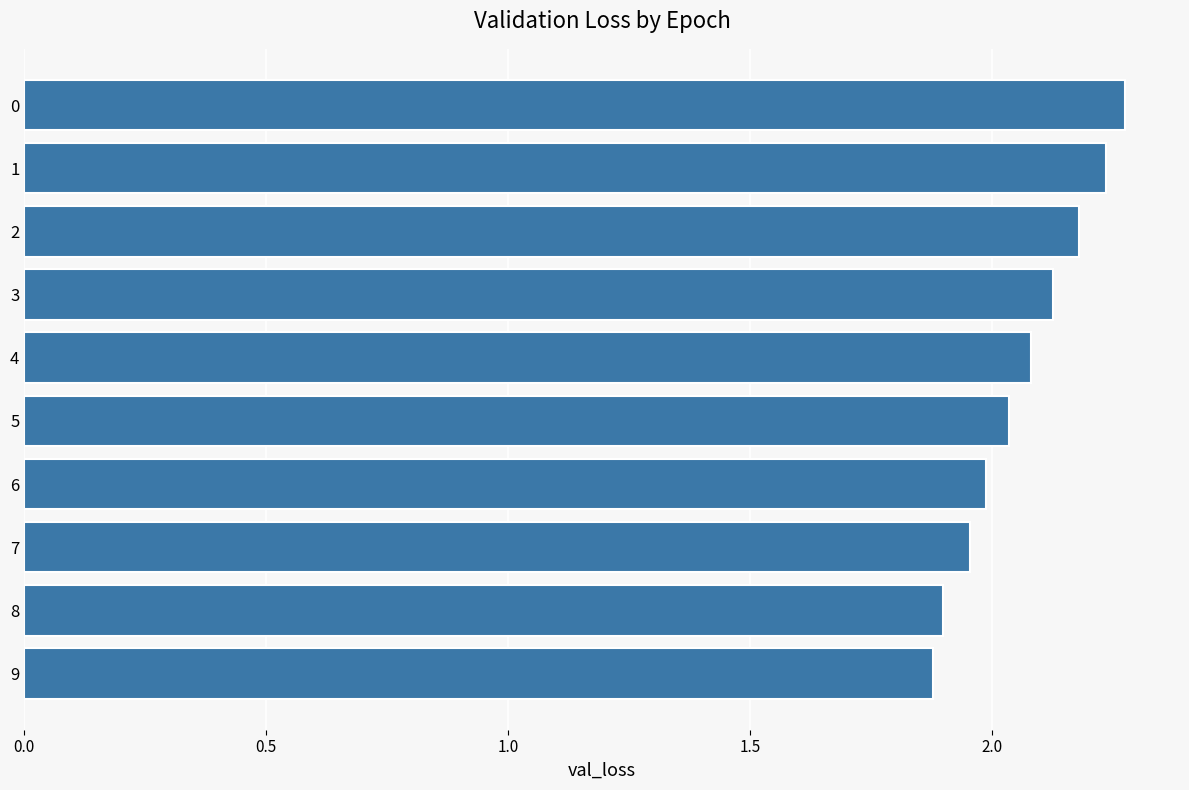

What is the difference between the second highest and minimum values?

0.4